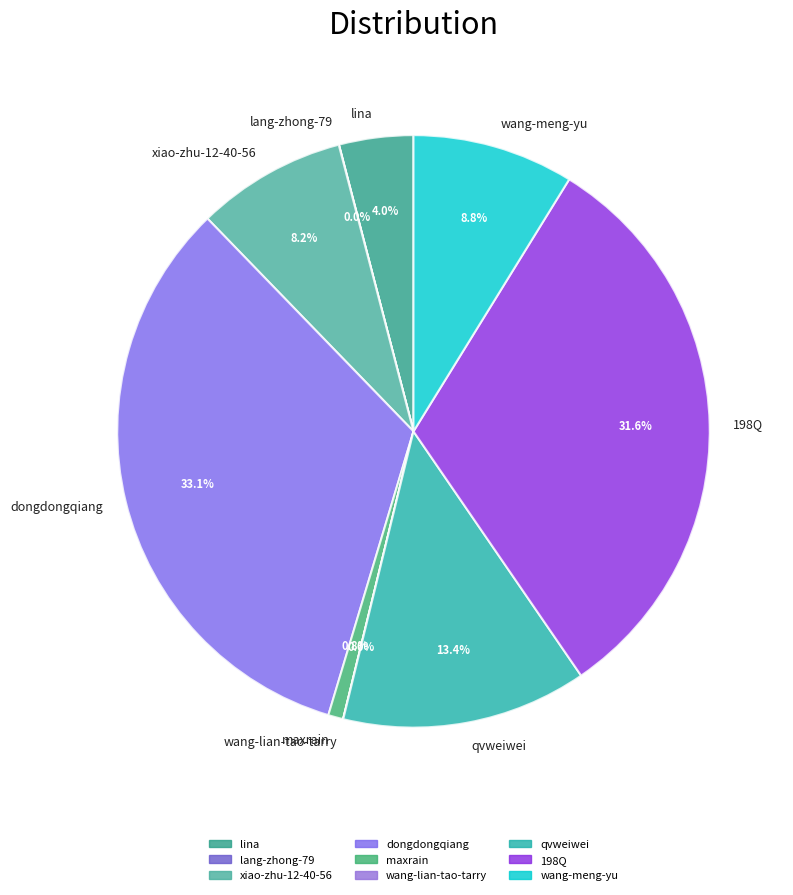

Between 198Q and xiao-zhu-12-40-56, which is larger?

198Q